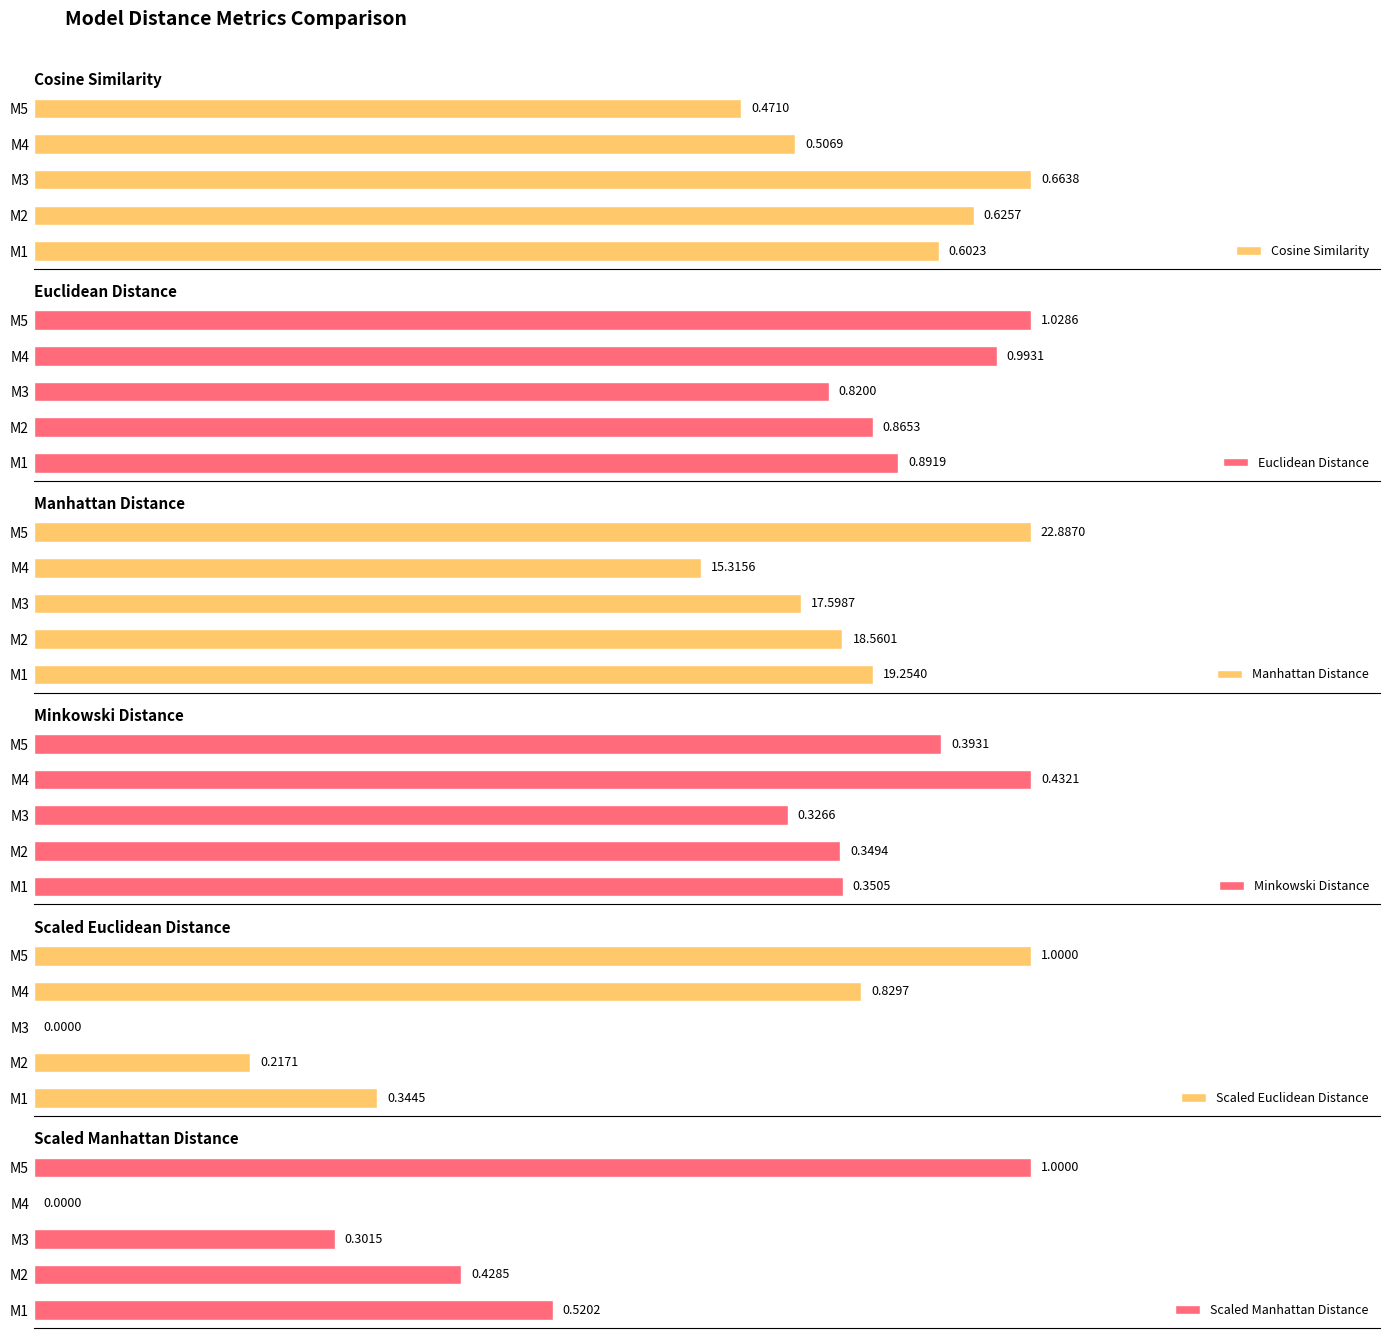

What is the maximum value for Scaled Manhattan Distance?

1.0